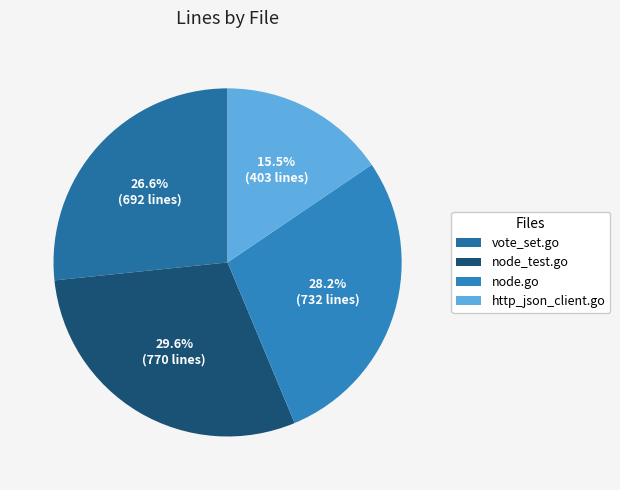

Is the sum of node.go and http_json_client.go greater than half?

No